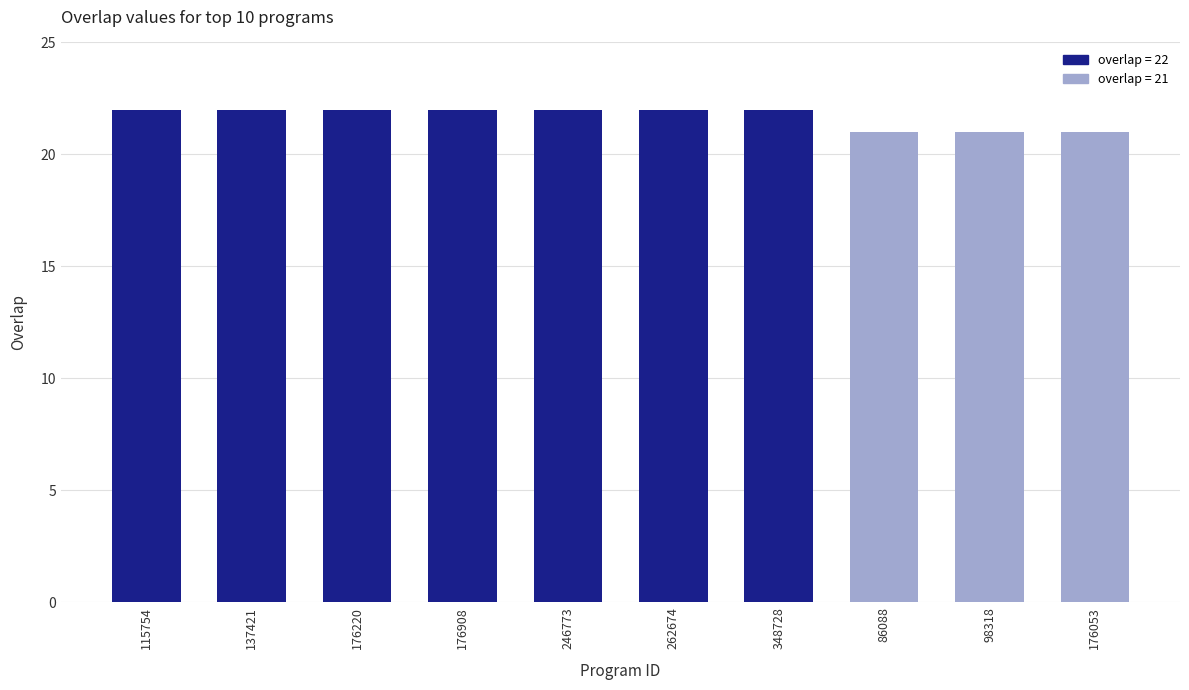

The chart shows a value of 5 at 176220. True or false?

False